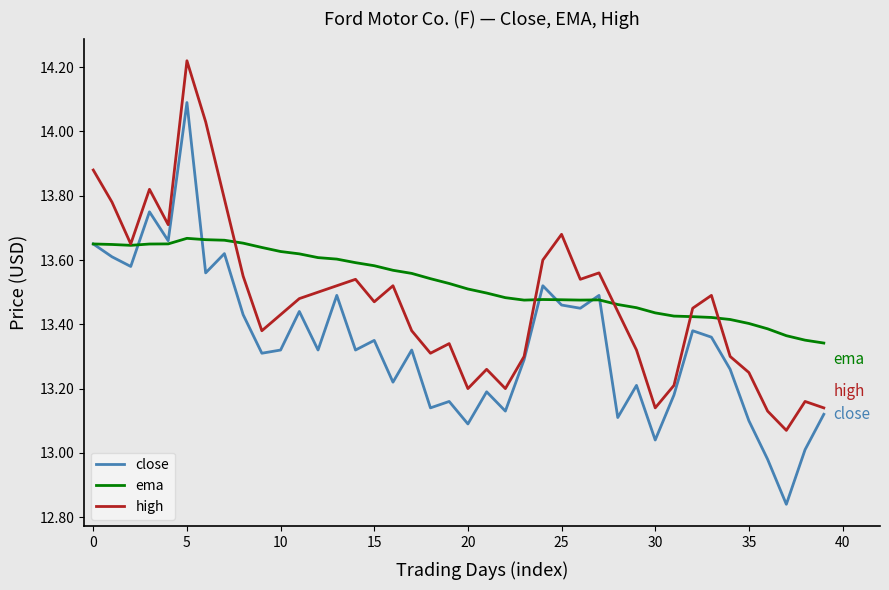

Rank the series by their average value, from highest to lowest.

ema, high, close